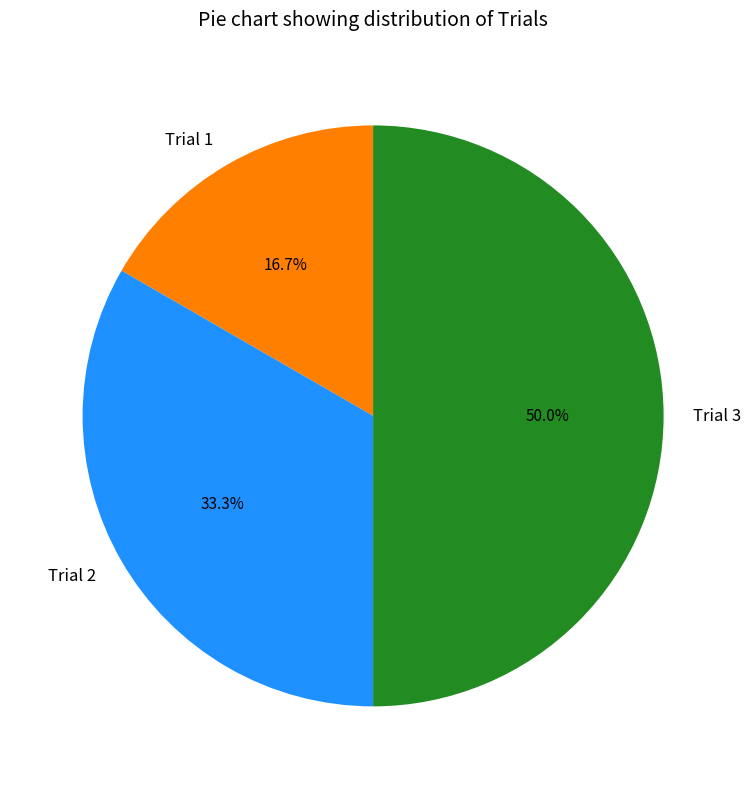

To the nearest percent, what percentage of the pie is Trial 3?

50%